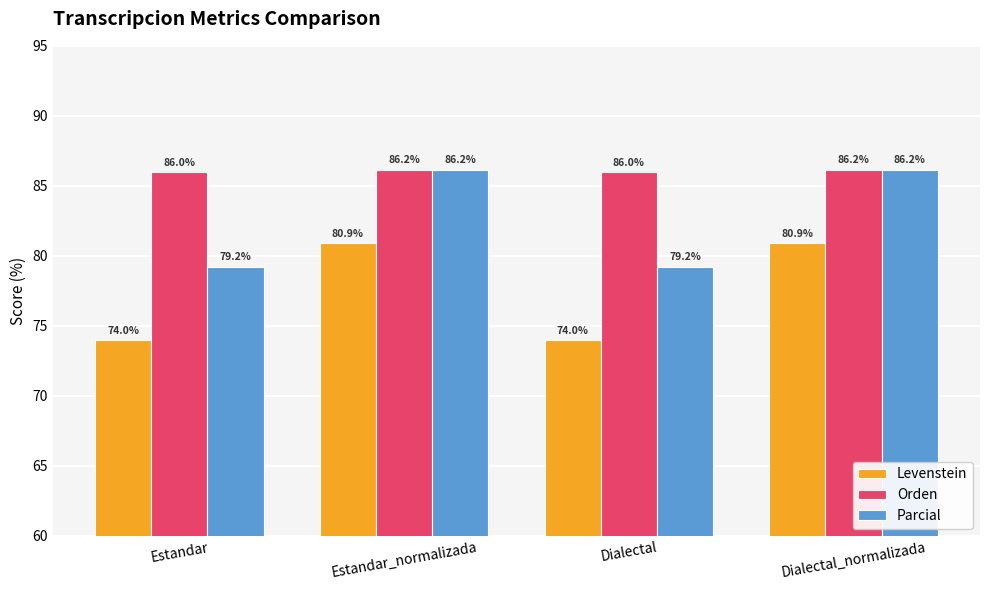

What is the label of the 1st bar from the right?

Dialectal_normalizada